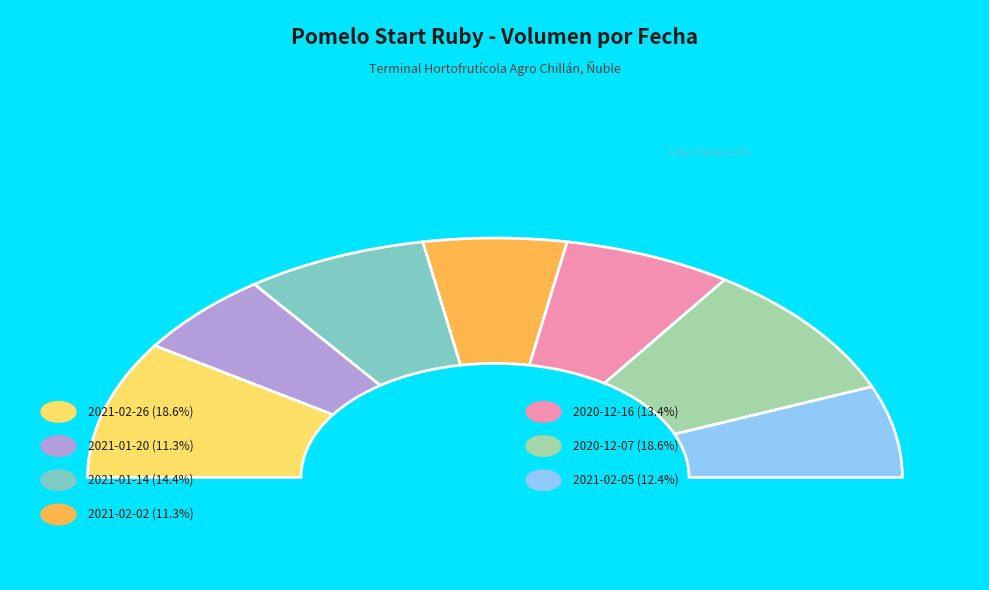

What is the smallest slice in the pie chart?

2021-01-20